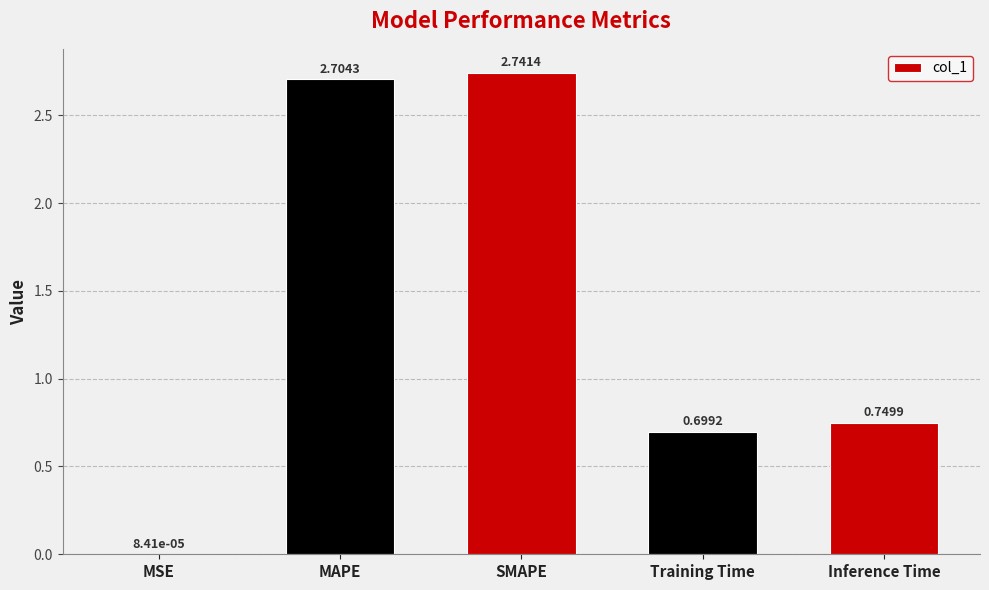

What is the sum of the values at Inference Time and MAPE?

3.5